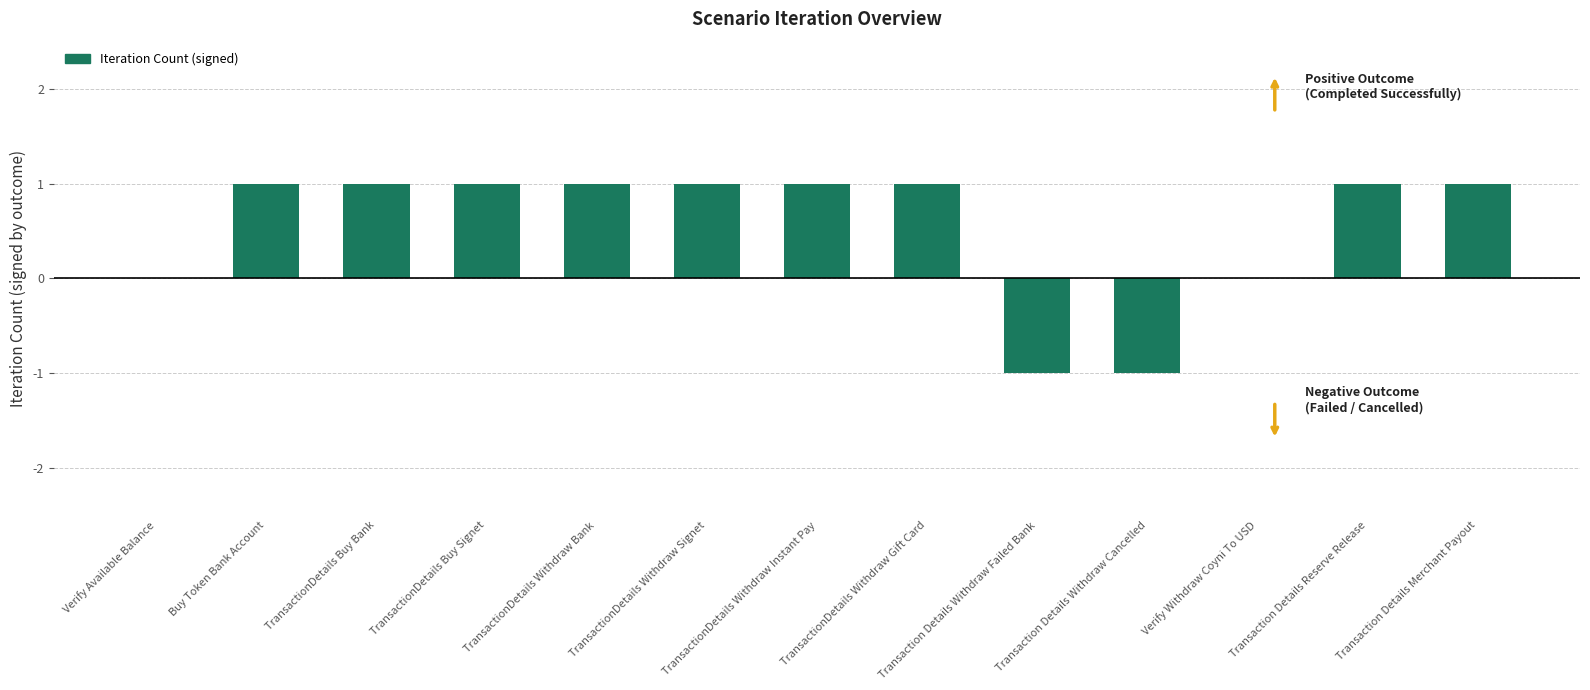

Reading left to right, extract all data points from this chart.

Verify Available Balance=0	Buy Token Bank Account=1	TransactionDetails Buy Bank=1	TransactionDetails Buy Signet=1	TransactionDetails Withdraw Bank=1	TransactionDetails Withdraw Signet=1	TransactionDetails Withdraw Instant Pay=1	TransactionDetails Withdraw Gift Card=1	Transaction Details Withdraw Failed Bank=-1	Transaction Details Withdraw Cancelled=-1	Verify Withdraw Coyni To USD=0	Transaction Details Reserve Release=1	Transaction Details Merchant Payout=1